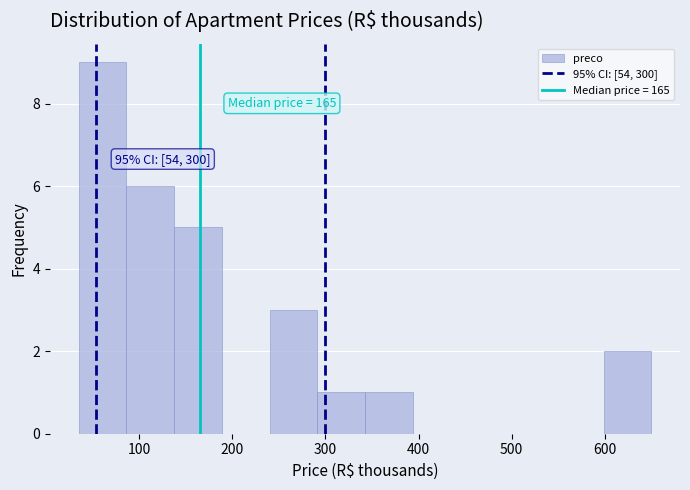

Over which range of the x-axis is the bar tallest?

40 to 90